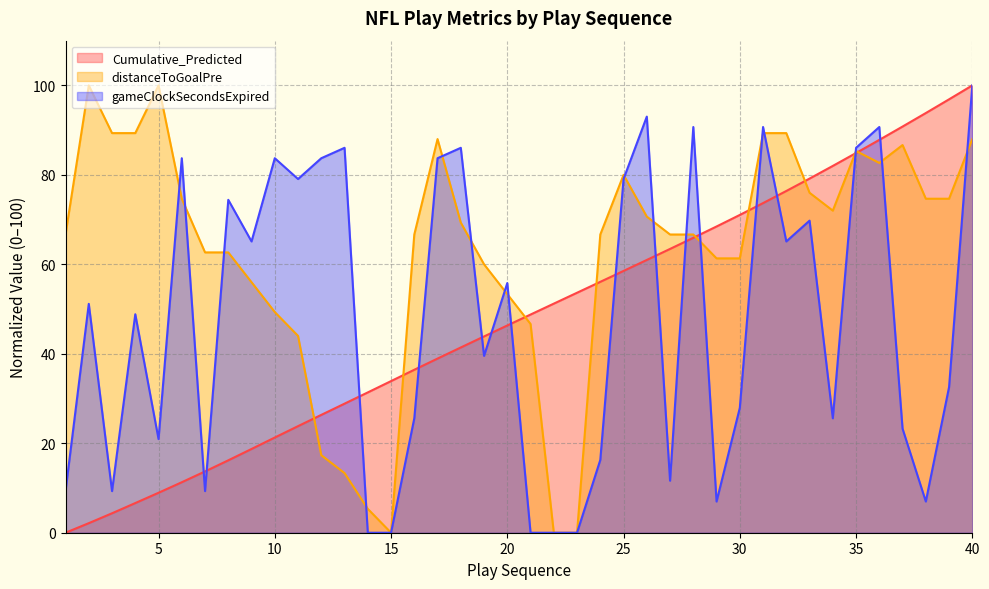

Which series has the widest spread of values?

Cumulative_Predicted